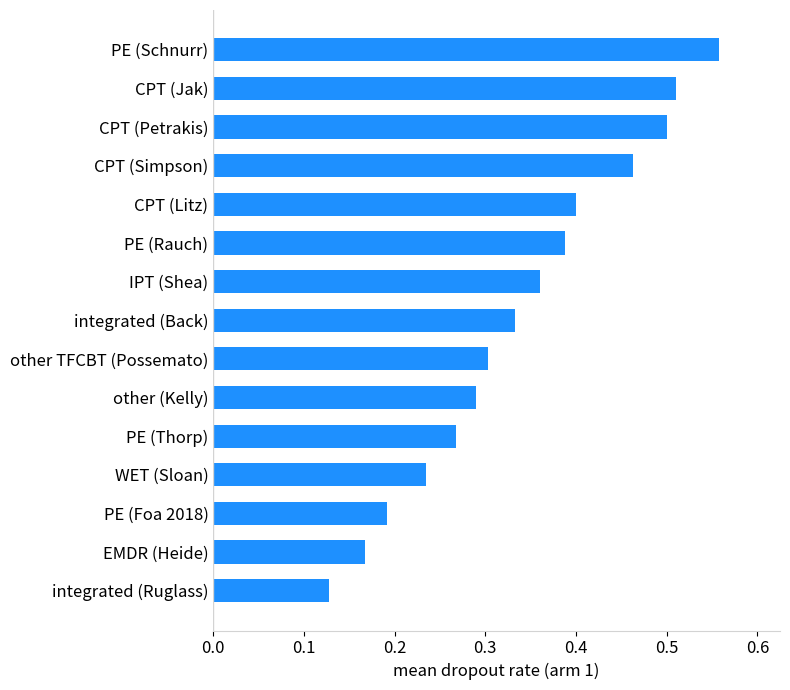

Does the chart contain any negative values?

No